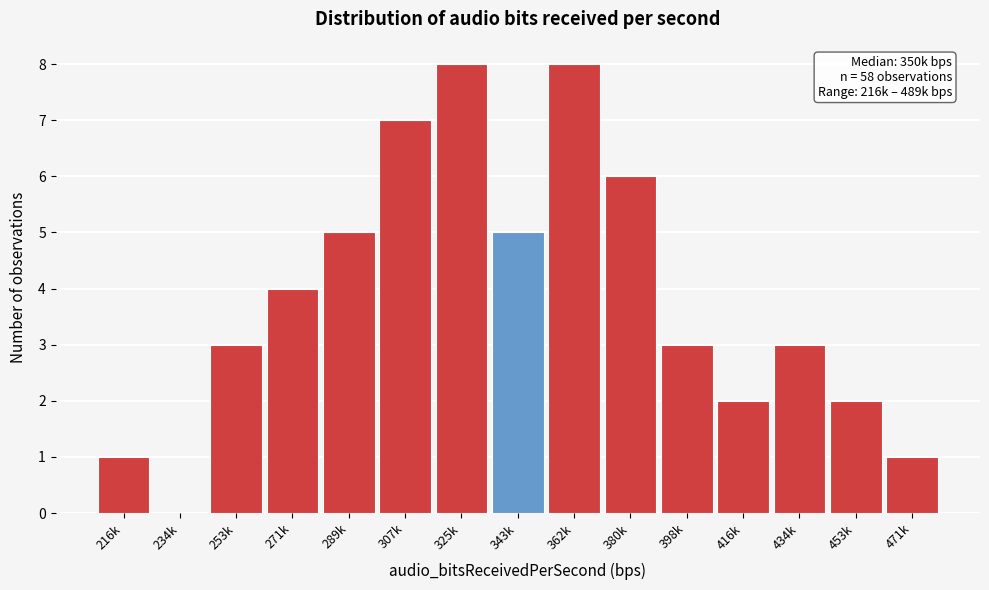

Reading right to left, extract all data points from this chart.

471k=1	453k=2	434k=3	416k=2	398k=3	380k=6	362k=8	343k=5	325k=8	307k=7	289k=5	271k=4	253k=3	234k=0	216k=1